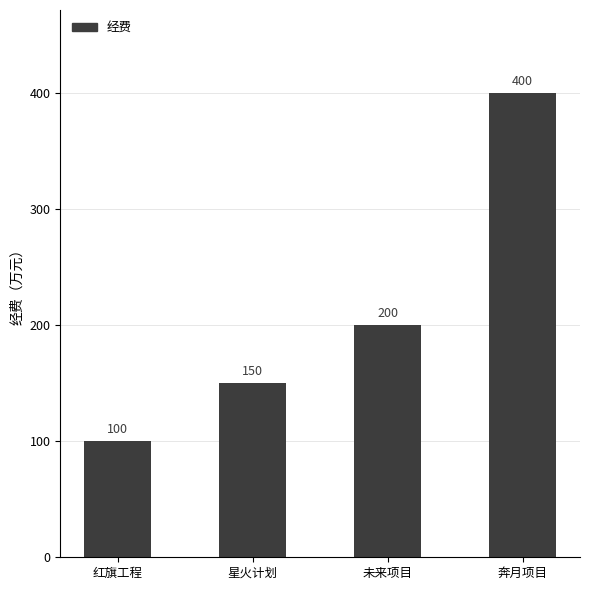

What is the sum of all values?

850